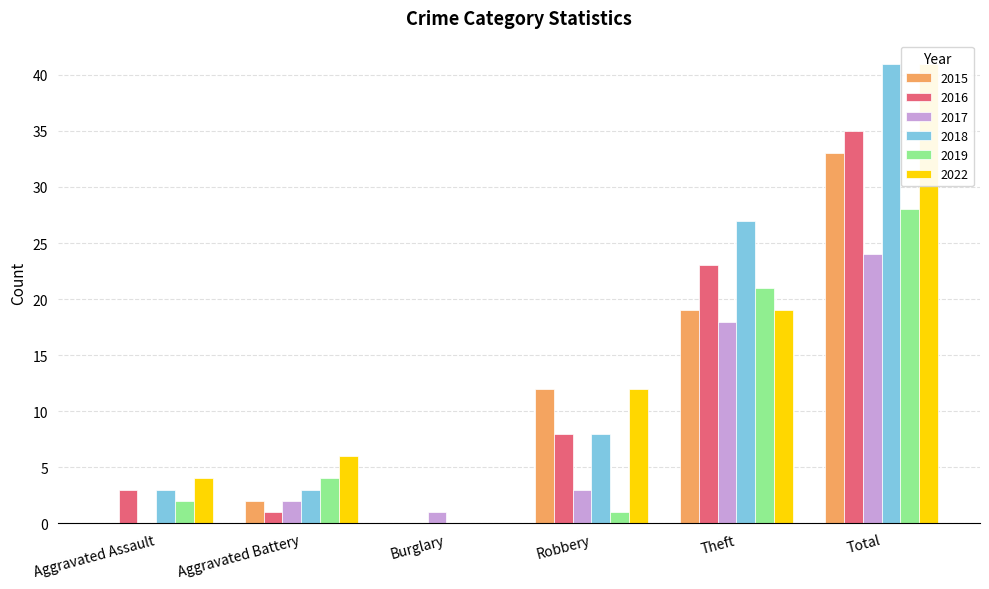

What is the sum of all 2017 values?

48